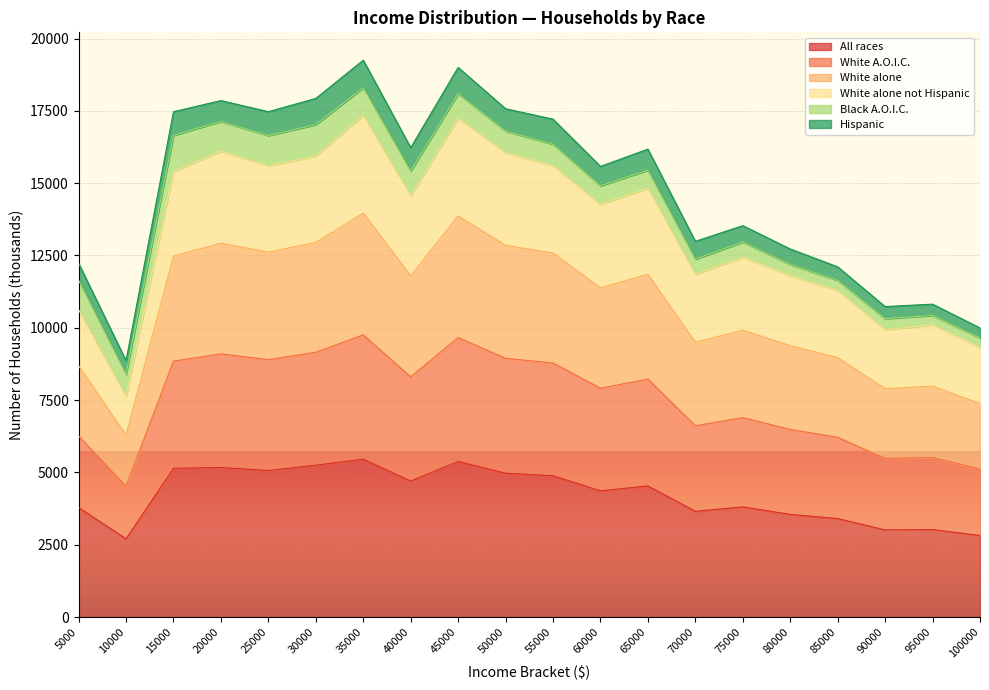

What is the sum of all White alone values?

215264